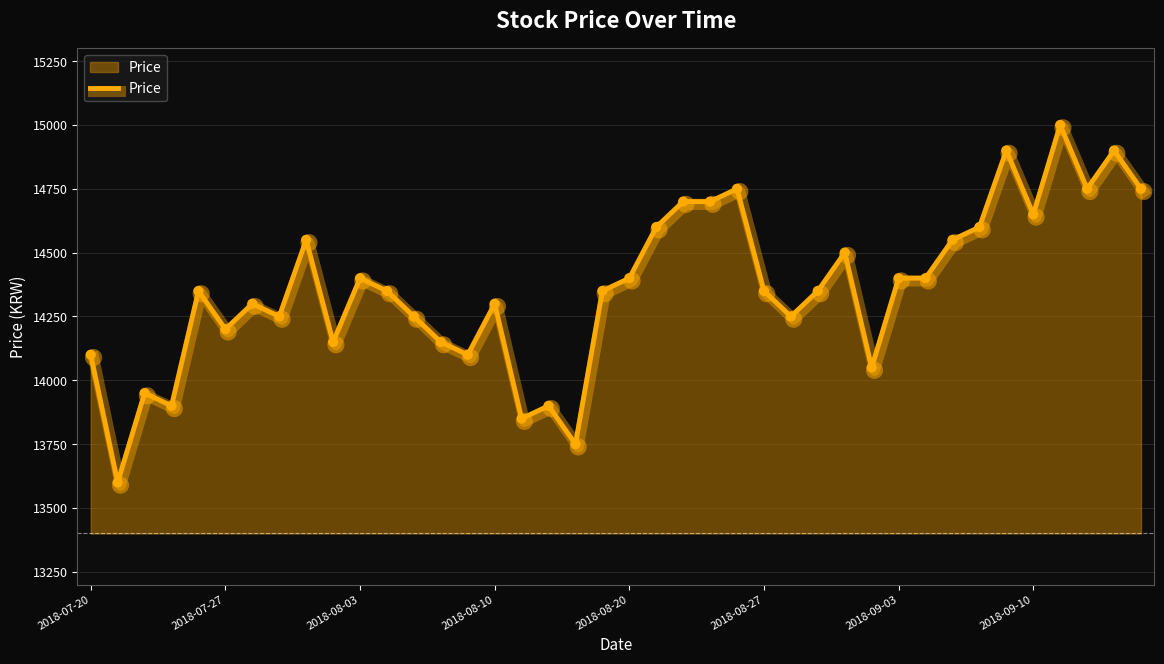

What is the smallest value displayed?

13600